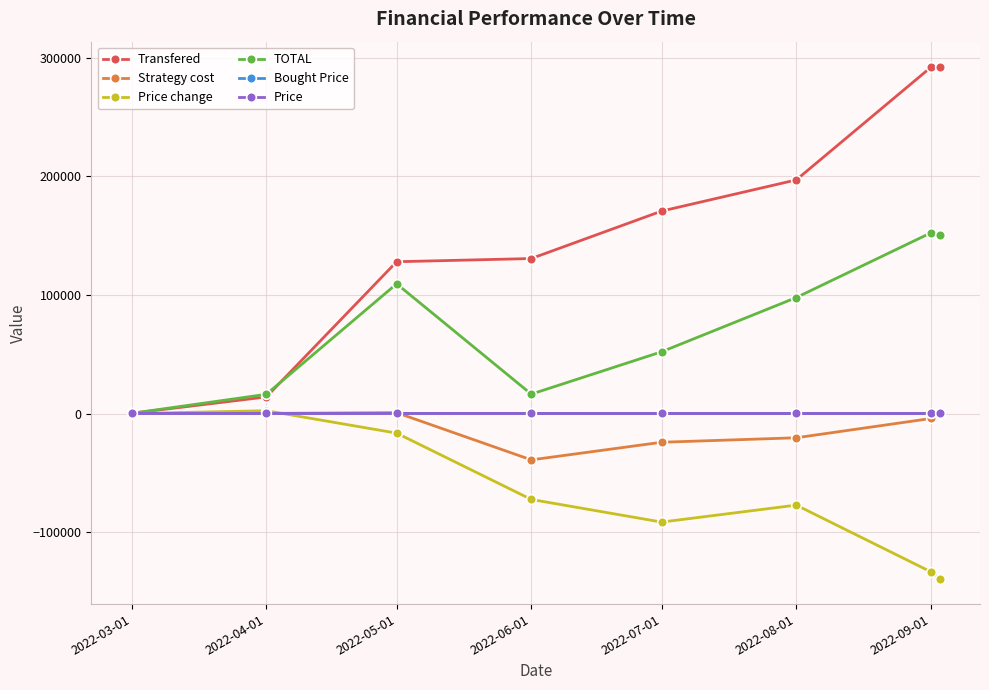

Which series has the widest spread of values?

Transfered